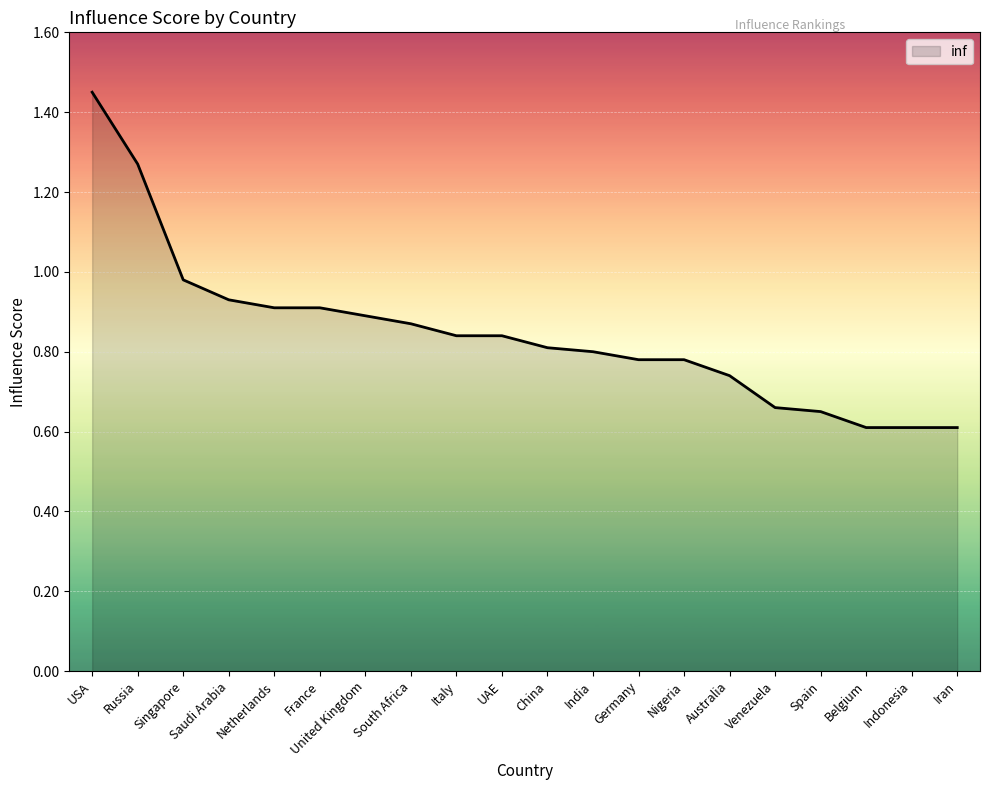

True or false: the data shows 0.2 at Italy.

False